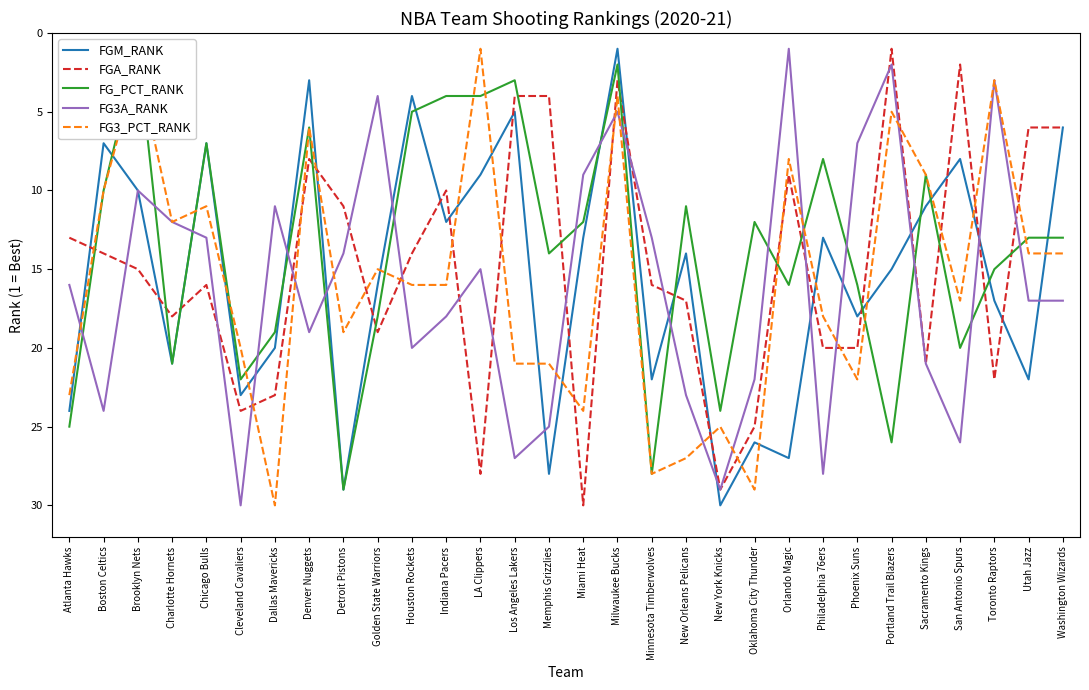

Reading right to left, what are all the values shown in this chart?

FGM_RANK: 6	22	17	8	11	15	18	13	27	26	30	14	22	1	13	28	5	9	12	4	16	29	3	20	23	7	21	10	7	24
FGA_RANK: 6	6	22	2	21	1	20	20	9	25	29	17	16	3	30	4	4	28	10	14	19	11	8	23	24	16	18	15	14	13
FG_PCT_RANK: 13	13	15	20	9	26	16	8	16	12	24	11	28	2	12	14	3	4	4	5	18	29	6	19	22	7	21	1	10	25
FG3A_RANK: 17	17	3	26	21	2	7	28	1	22	29	23	13	5	9	25	27	15	18	20	4	14	19	11	30	13	12	10	24	16
FG3_PCT_RANK: 14	14	3	17	9	5	22	18	8	29	25	27	28	4	24	21	21	1	16	16	15	19	6	30	20	11	12	2	10	23